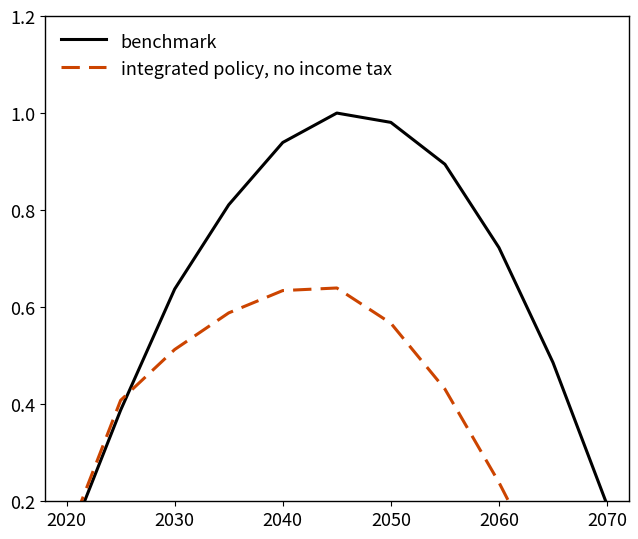

The value of integrated policy, no income tax at 2030 is 0.9. True or false?

False